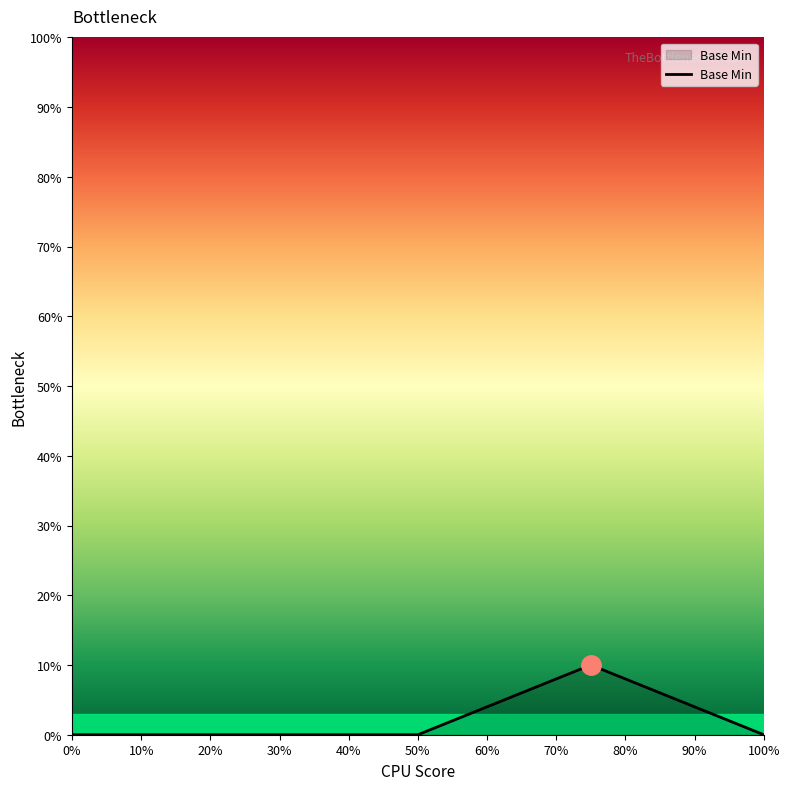

What is the difference between the maximum and minimum values?

10